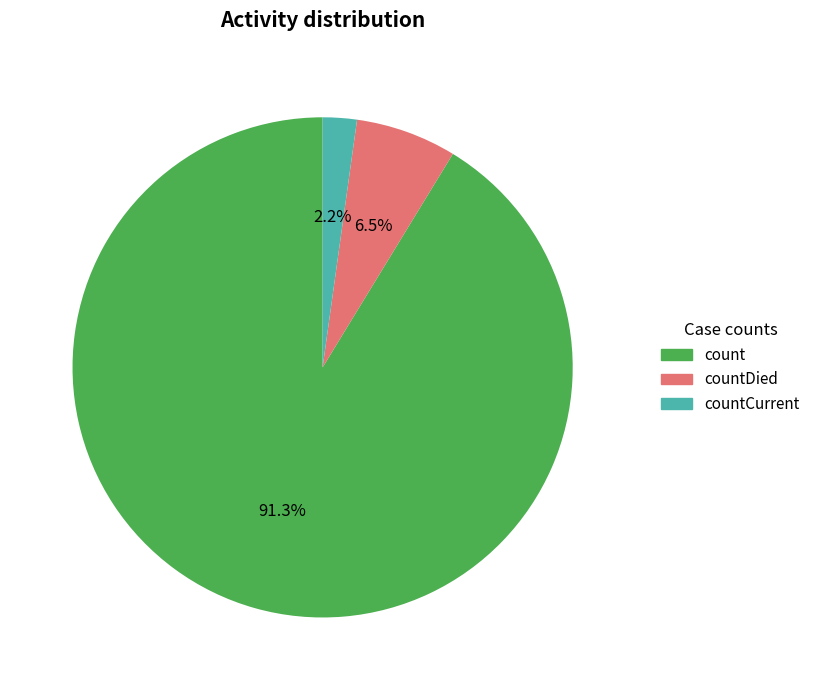

Is there any slice that represents more than half of the pie?

Yes